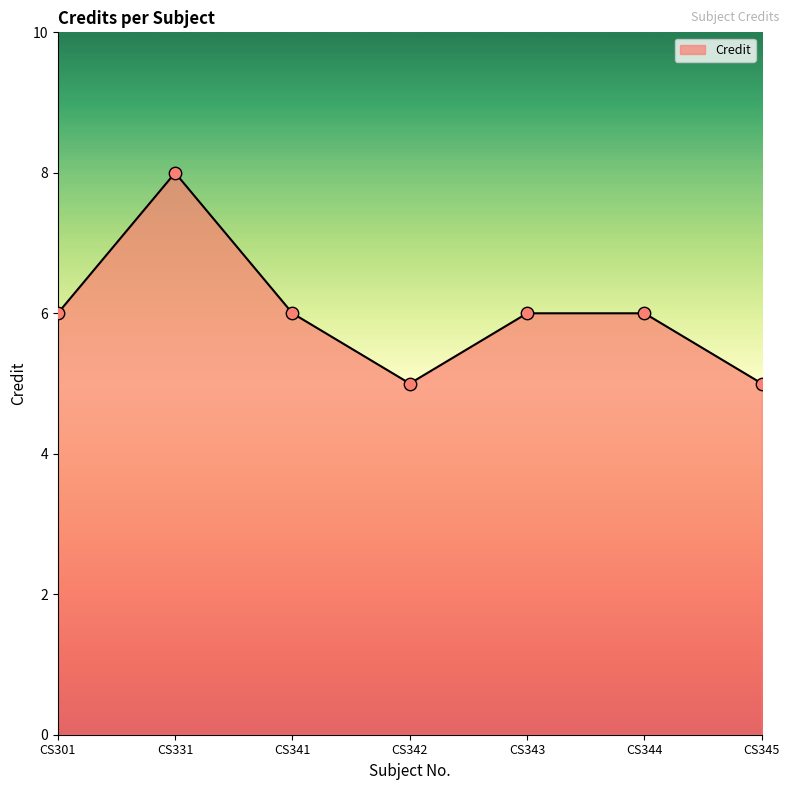

Approximately how many times larger is the value at CS341 compared to CS342?

1.2